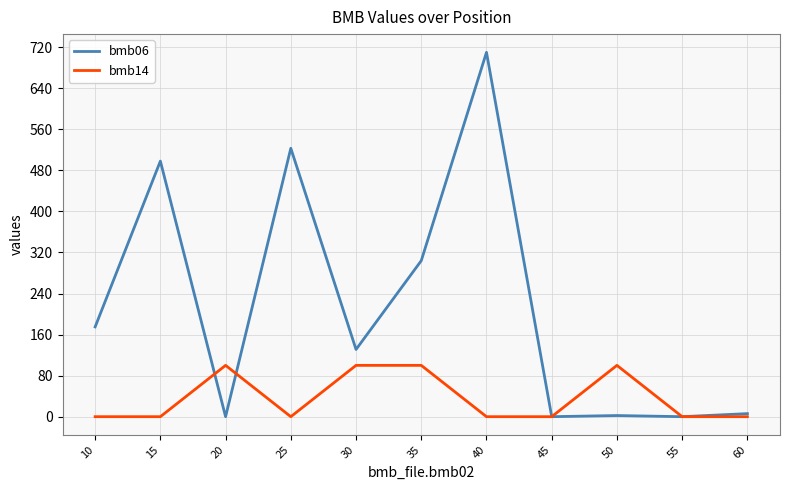

What is the maximum value for bmb14?

100.0